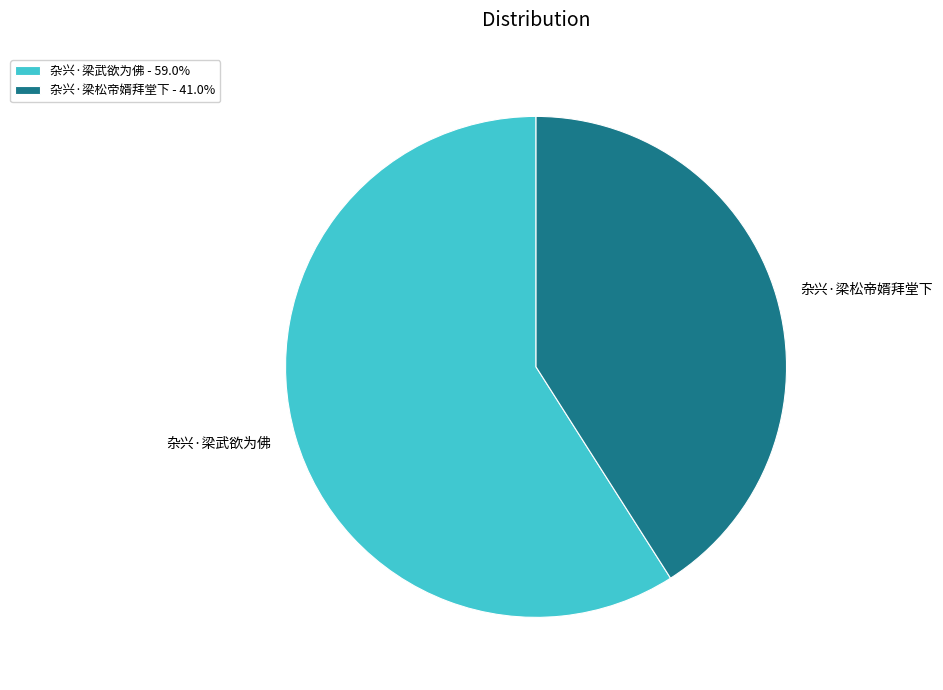

Combined, do 杂兴·梁武欲为佛 and 杂兴·梁松帝婿拜堂下 account for over 50%?

Yes